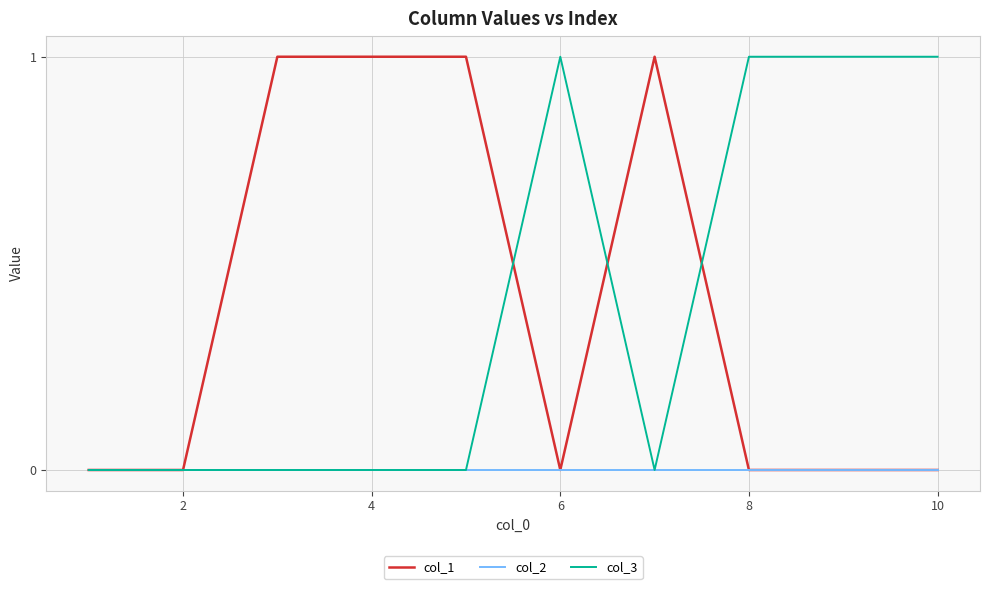

True or false: col_1 has more than 0 interior local peaks.

True